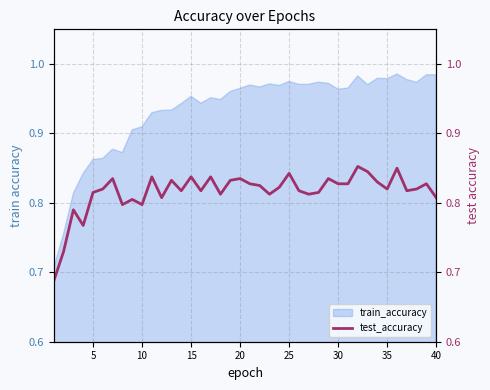

Count the number of categories in the chart.

40